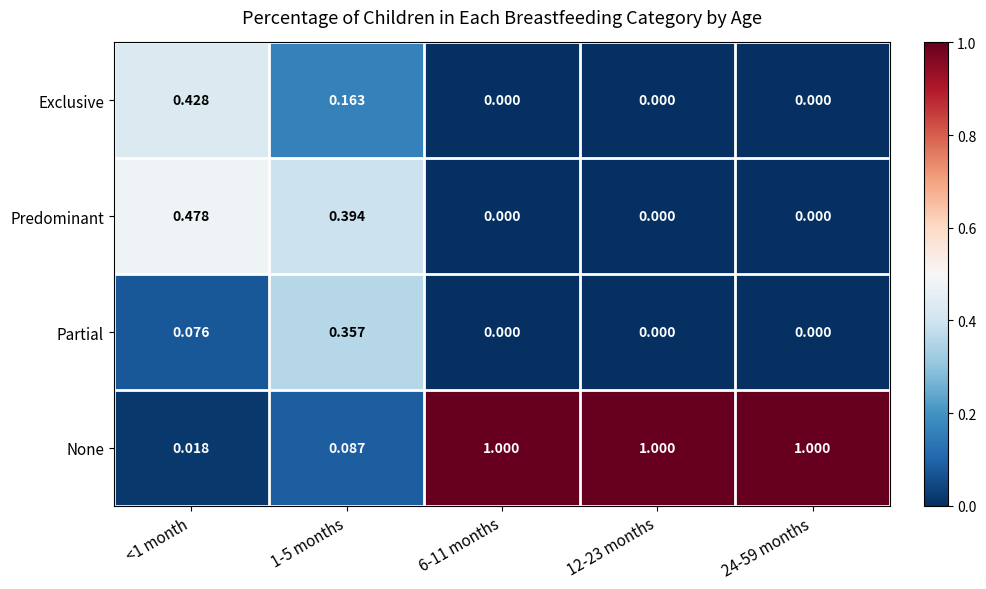

Which series has the largest range (max minus min)?

None